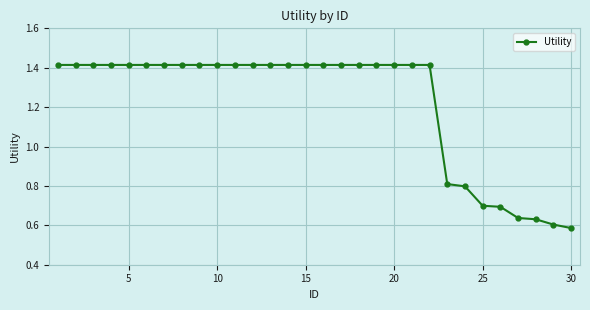

What is the difference between the maximum and minimum values?

0.8